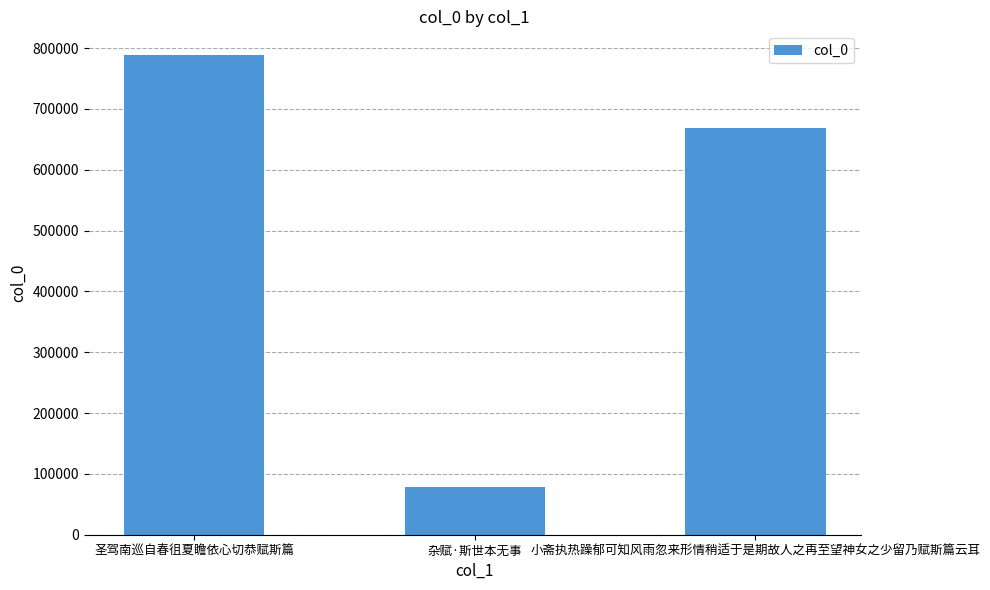

Is it true that the value at 小斋执热躁郁可知风雨忽来形情稍适于是期故人之再至望神女之少留乃赋斯篇云耳 is 294939?

False